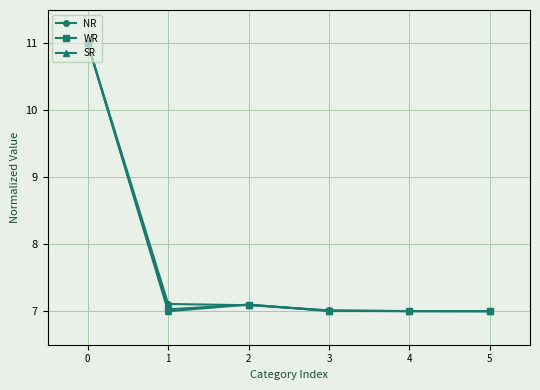

What is the total value across all series at 4?

21.0